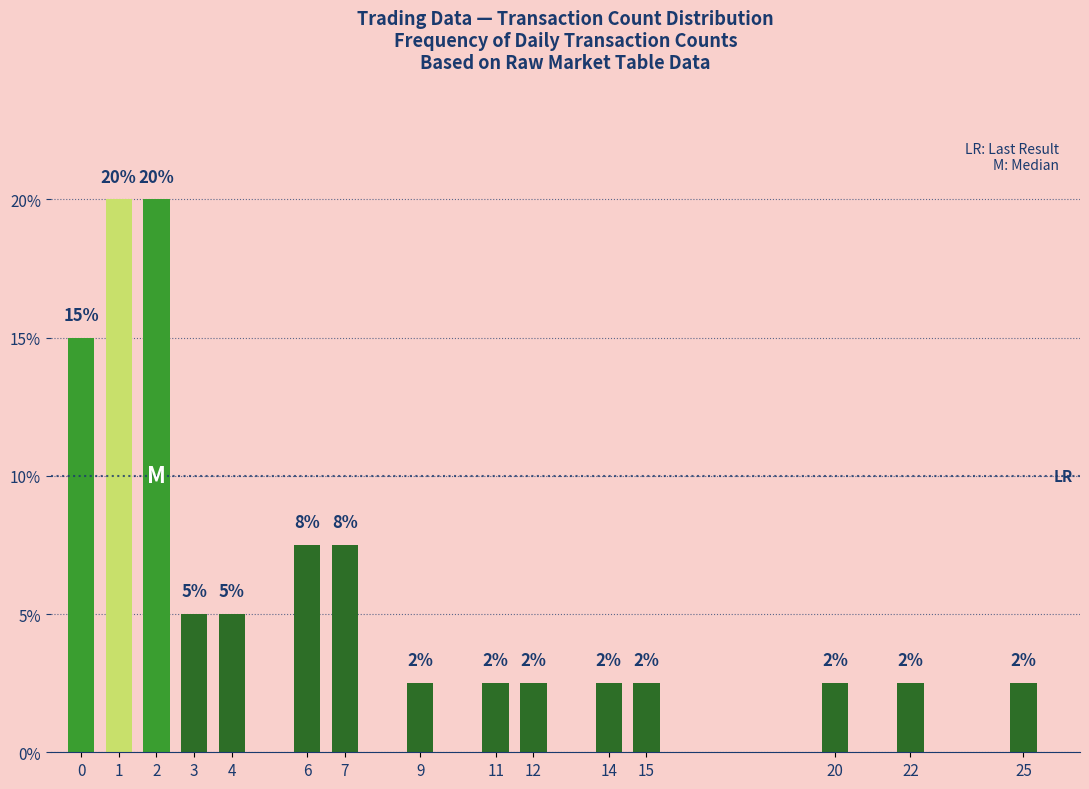

The value at 2 is 20.0. True or false?

True